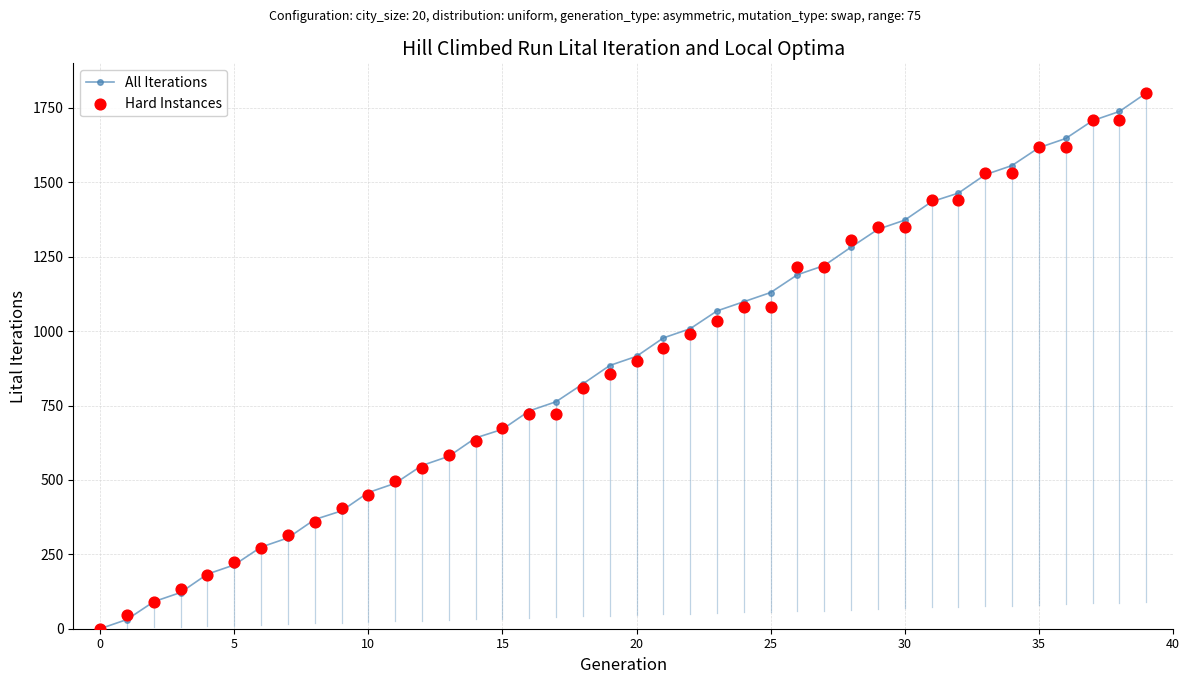

Which series reaches the minimum Y coordinate?

All Iterations